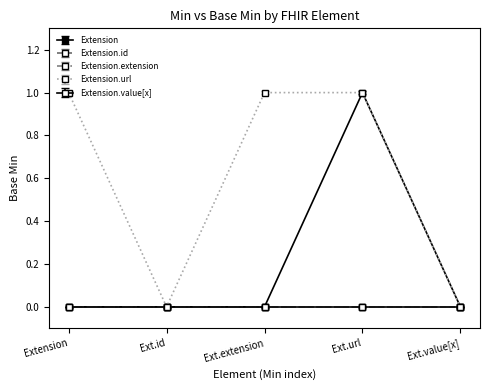

Which series has the largest total across all categories?

Extension.url